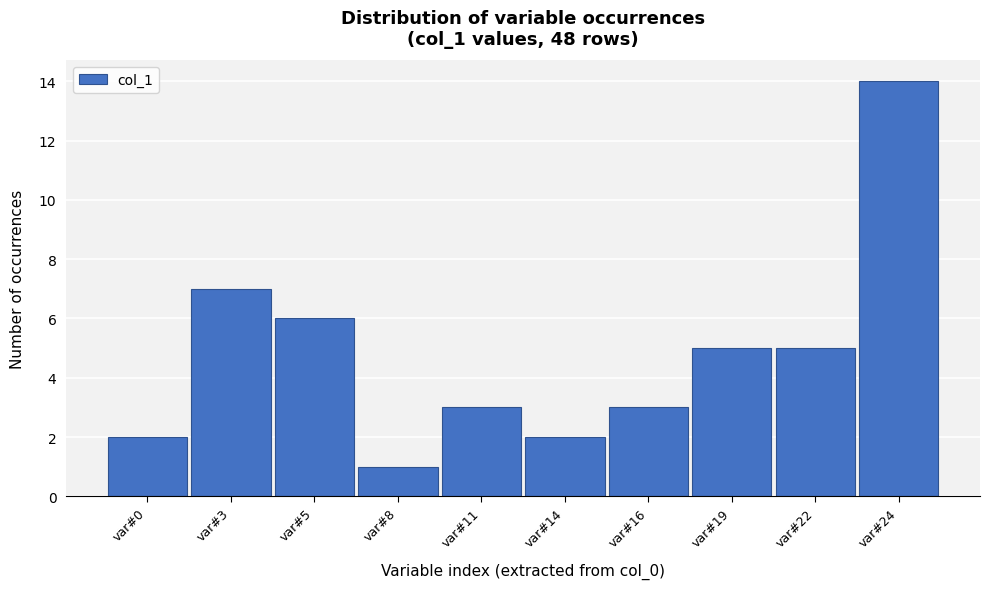

Reading right to left, extract all data points from this chart.

var#24=14	var#22=5	var#19=5	var#16=3	var#14=2	var#11=3	var#8=1	var#5=6	var#3=7	var#0=2